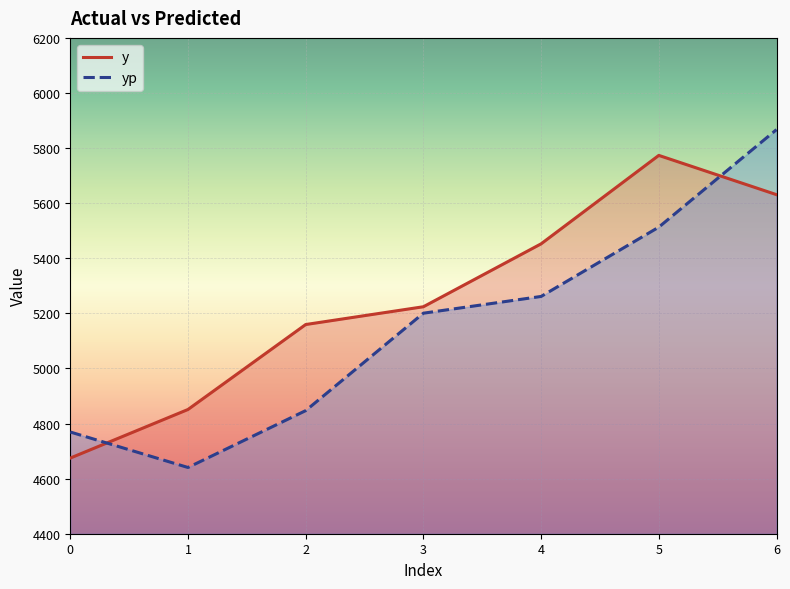

Reading left to right, what are all the values shown in this chart?

y: 4674.6	4851.0	5159.4	5224.0	5452.3	5773.4	5630.9
yp: 4769.3	4640.4	4846.9	5200.6	5261.4	5513.0	5867.0